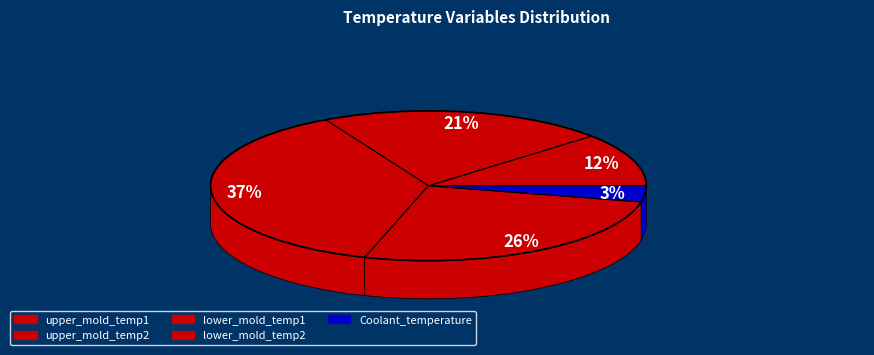

Which slice is the largest?

lower_mold_temp1